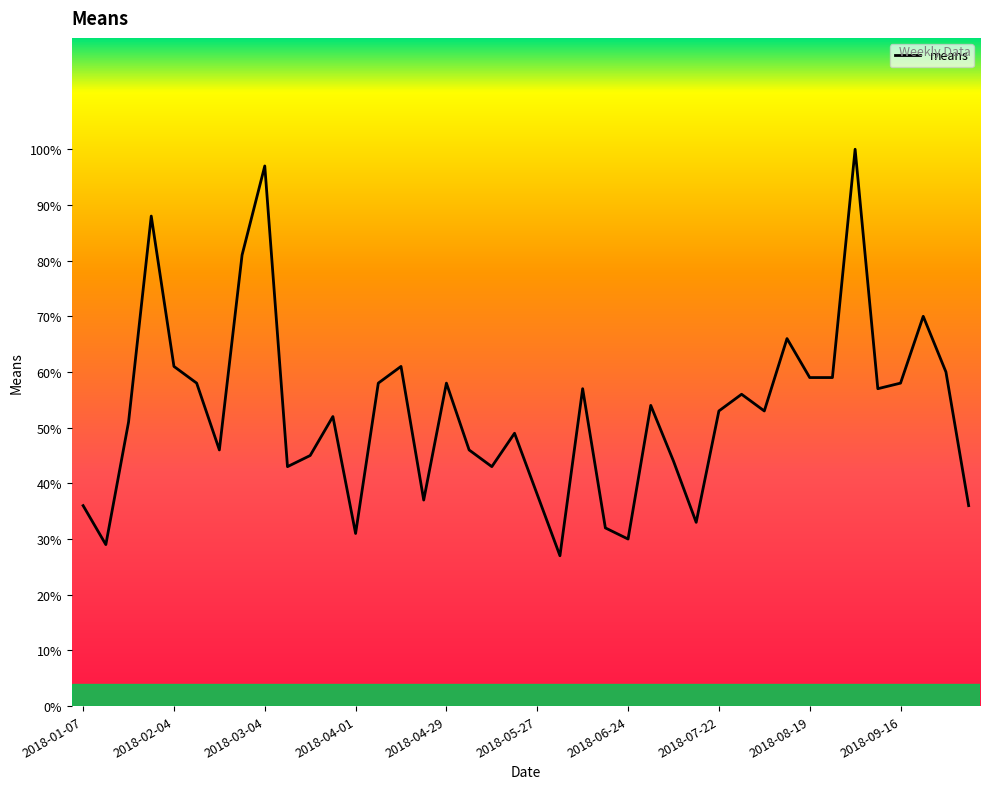

What is the greatest value displayed?

100